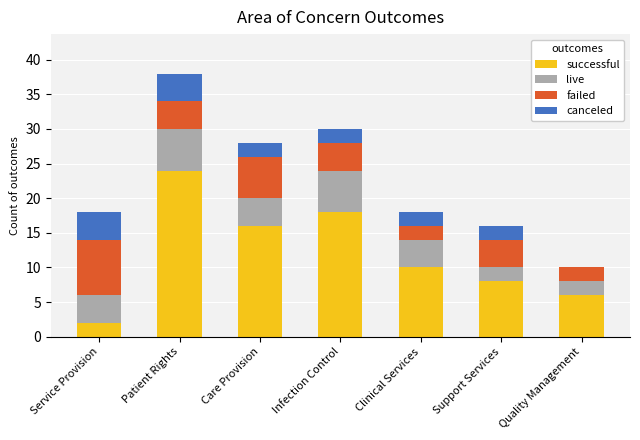

What are all the series names shown in the legend?

successful, live, failed, canceled